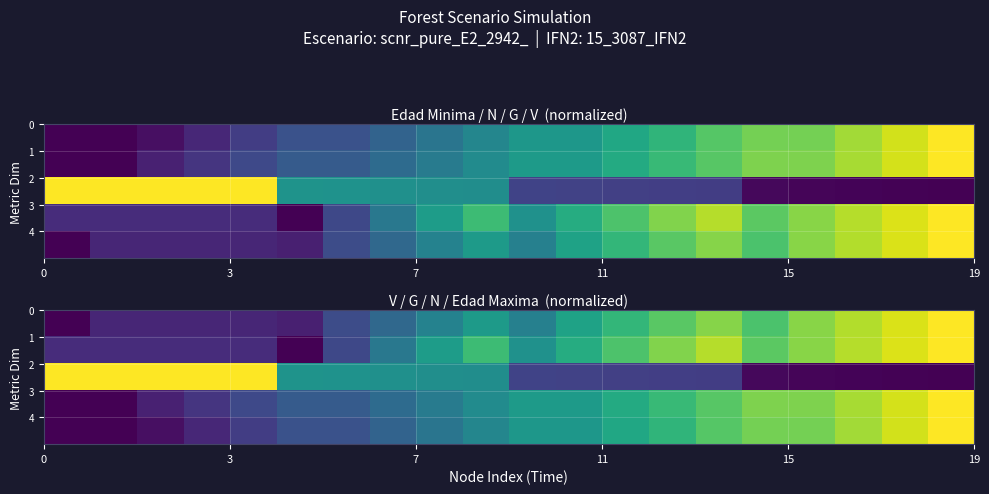

How many data points does each series have?

20